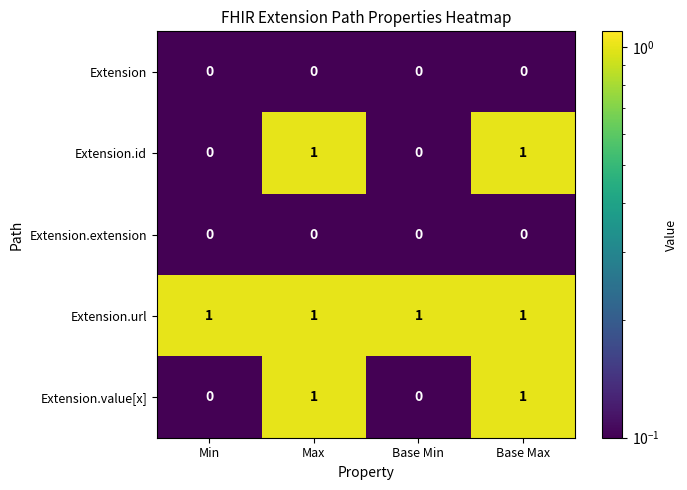

At how many categories does at least one series exceed 0?

4